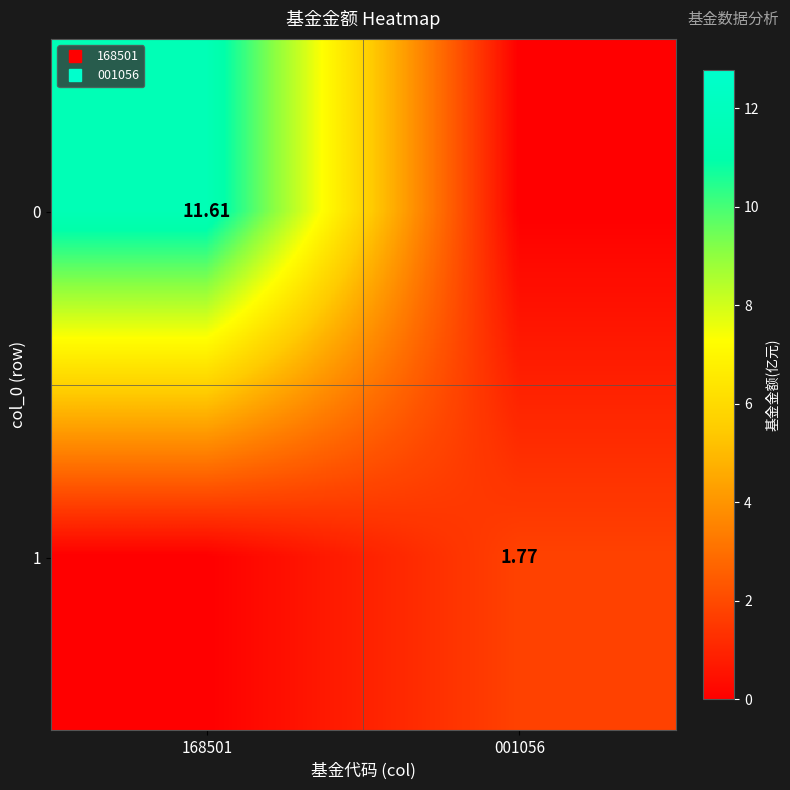

Between 001056 and 168501, which is larger?

168501